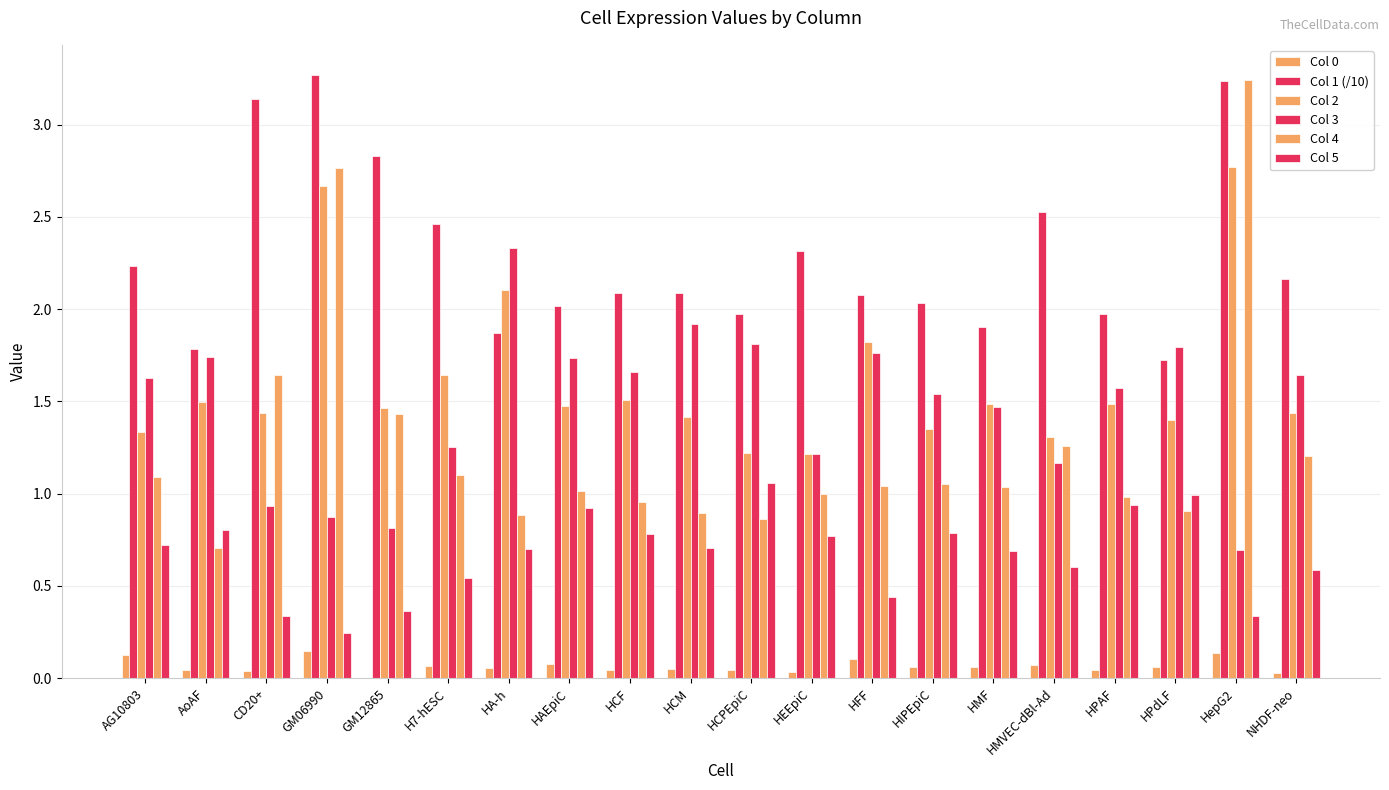

Which series has the widest spread of values?

Col 4